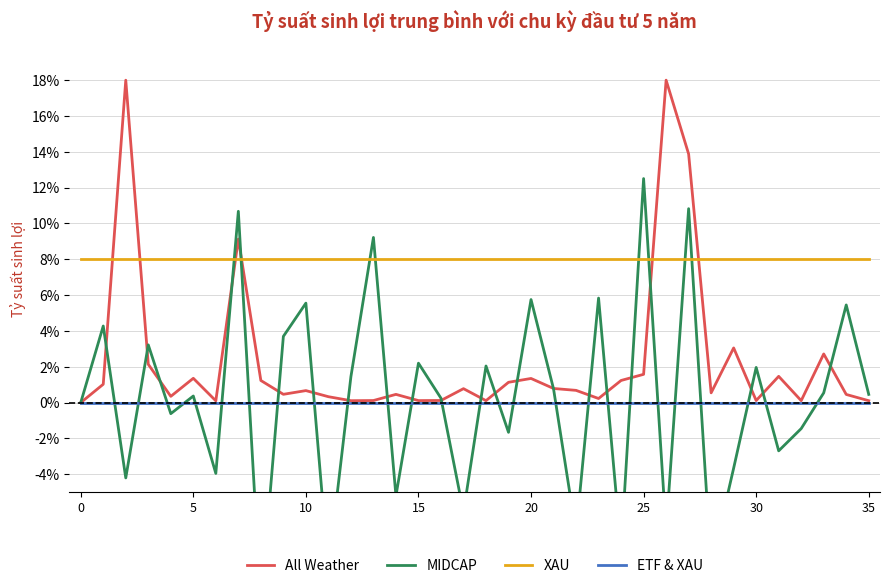

What is the total value across all series at 11?

-1.0